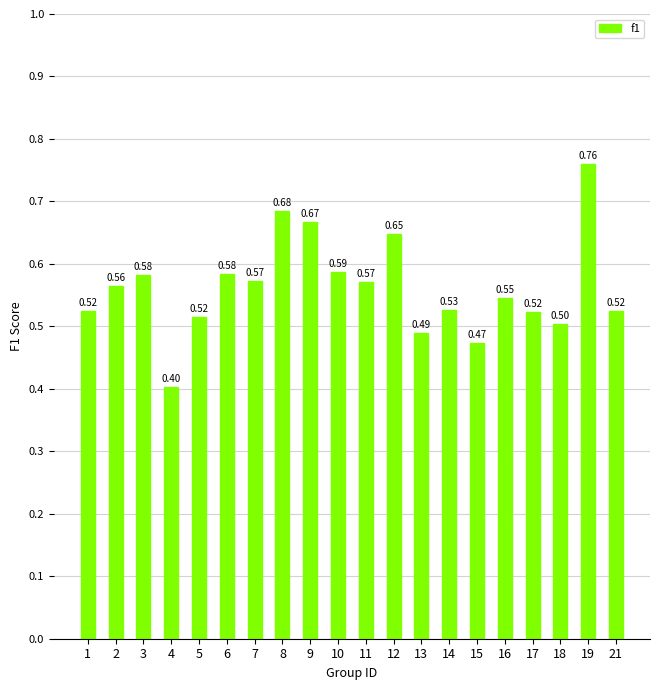

What is the change in value from 4 to 12?

+0.2